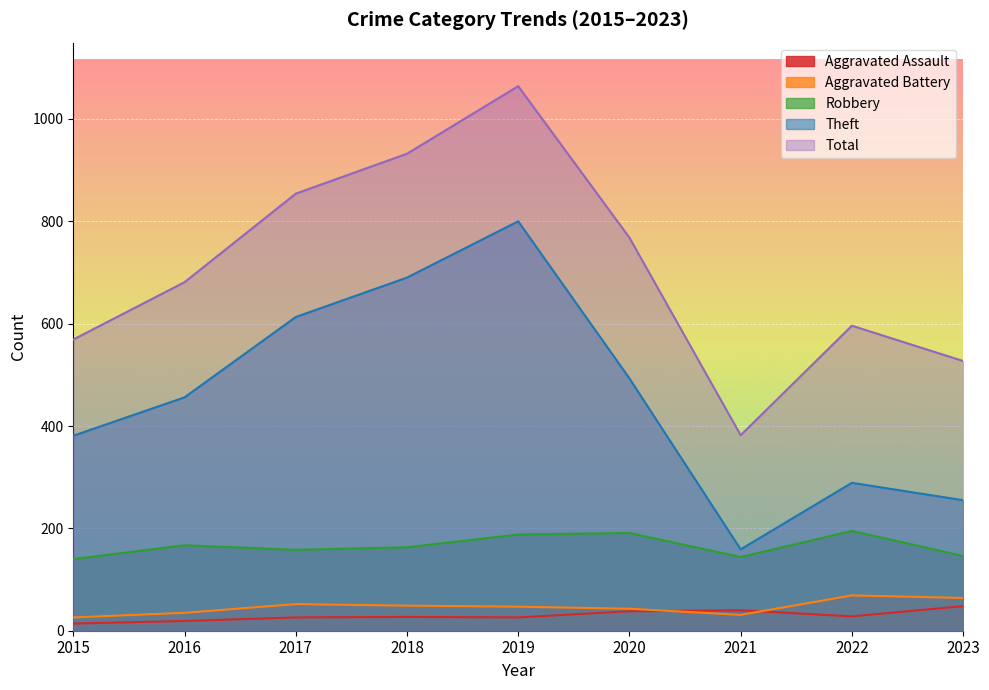

How many interior local peaks does the Theft series have?

2